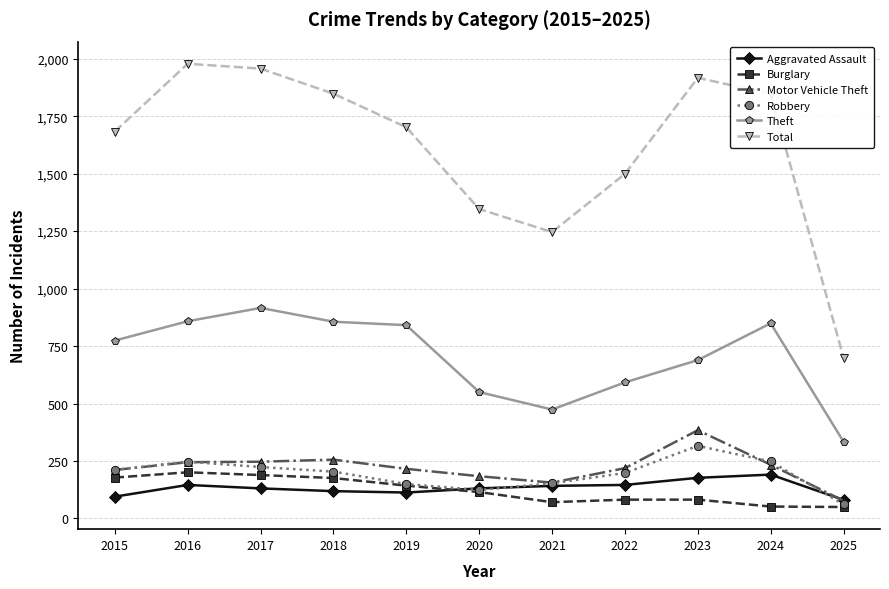

Is the value of Theft at 2024 greater than the value of Robbery at 2023?

Yes